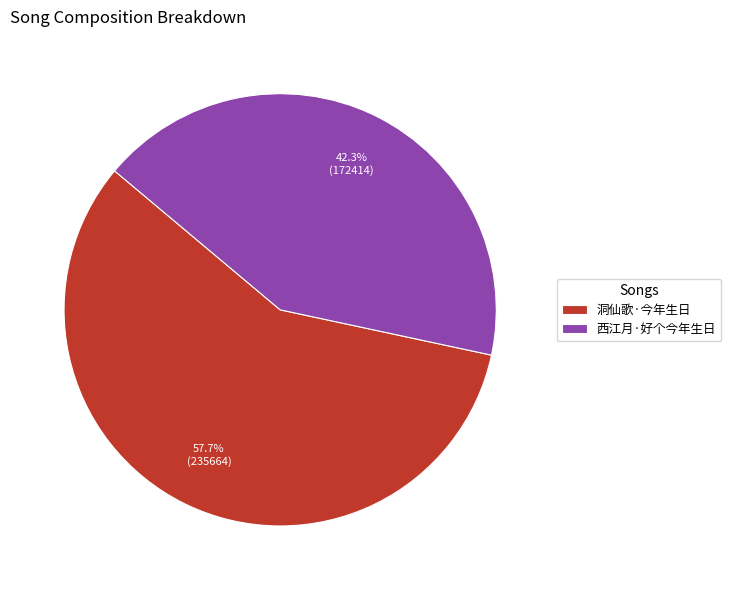

Rank the categories by value from lowest to highest.

西江月·好个今年生日, 洞仙歌·今年生日